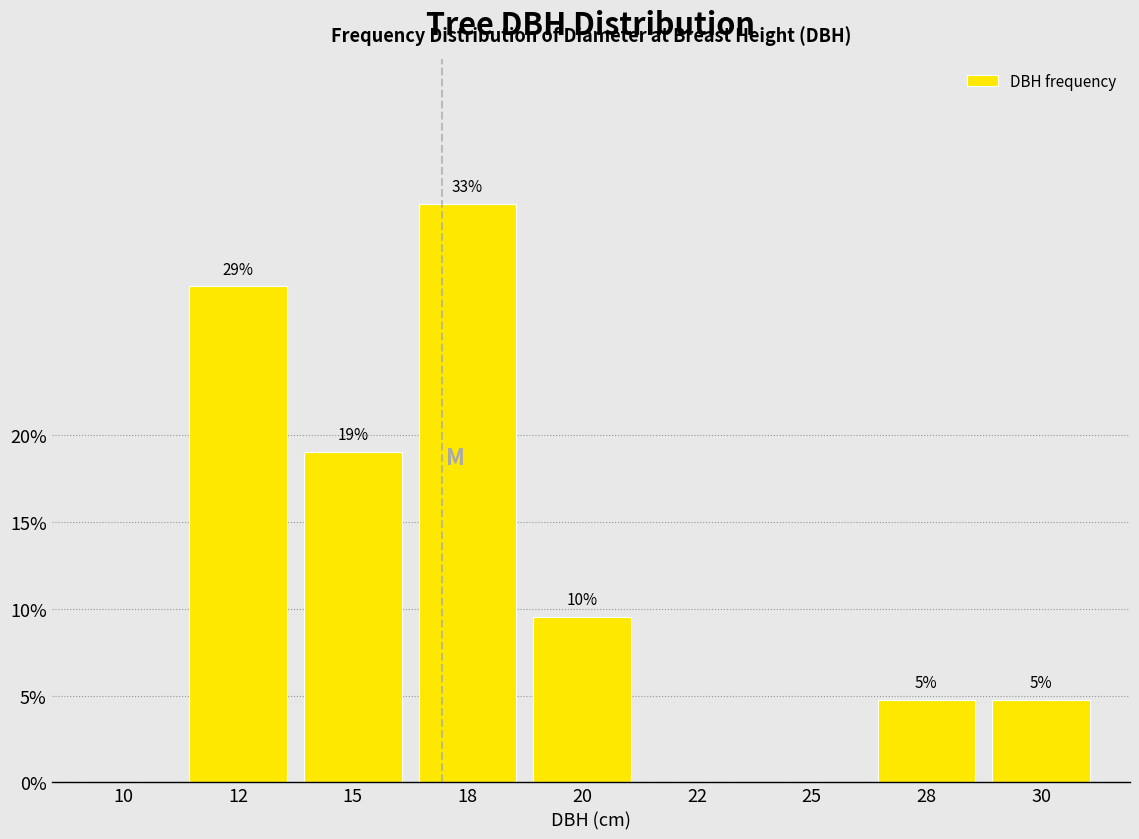

Are the bars horizontal?

No